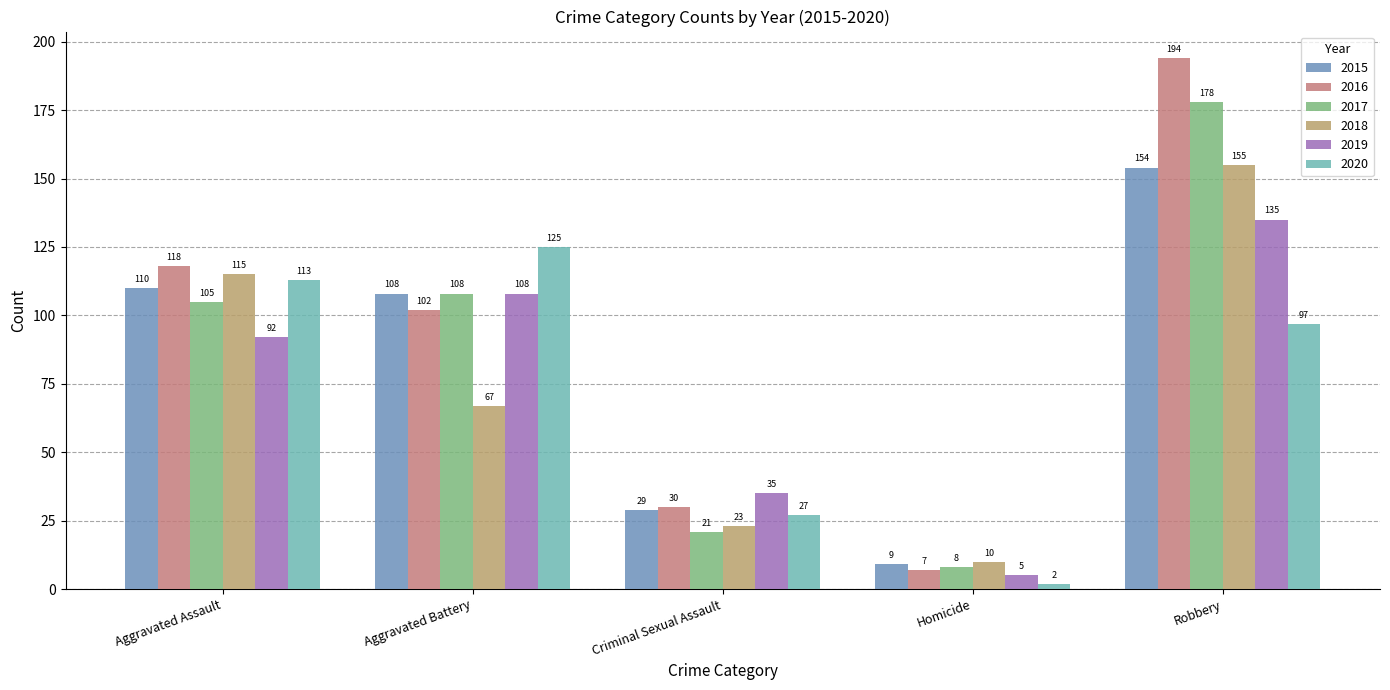

What is the sum of all 2015 values?

410